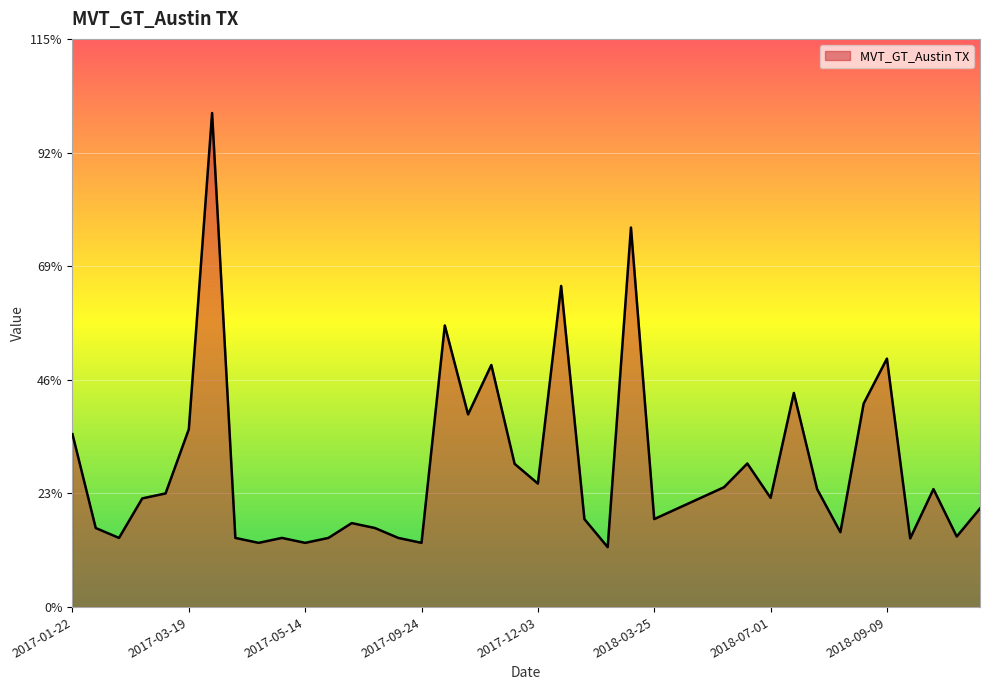

What is the smallest value displayed?

12.1